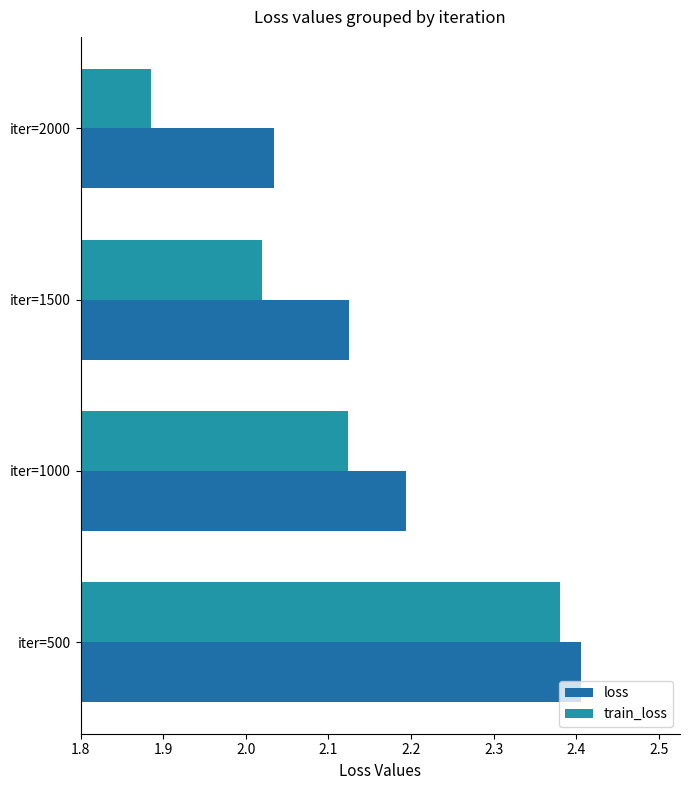

How many data points does each series have?

4